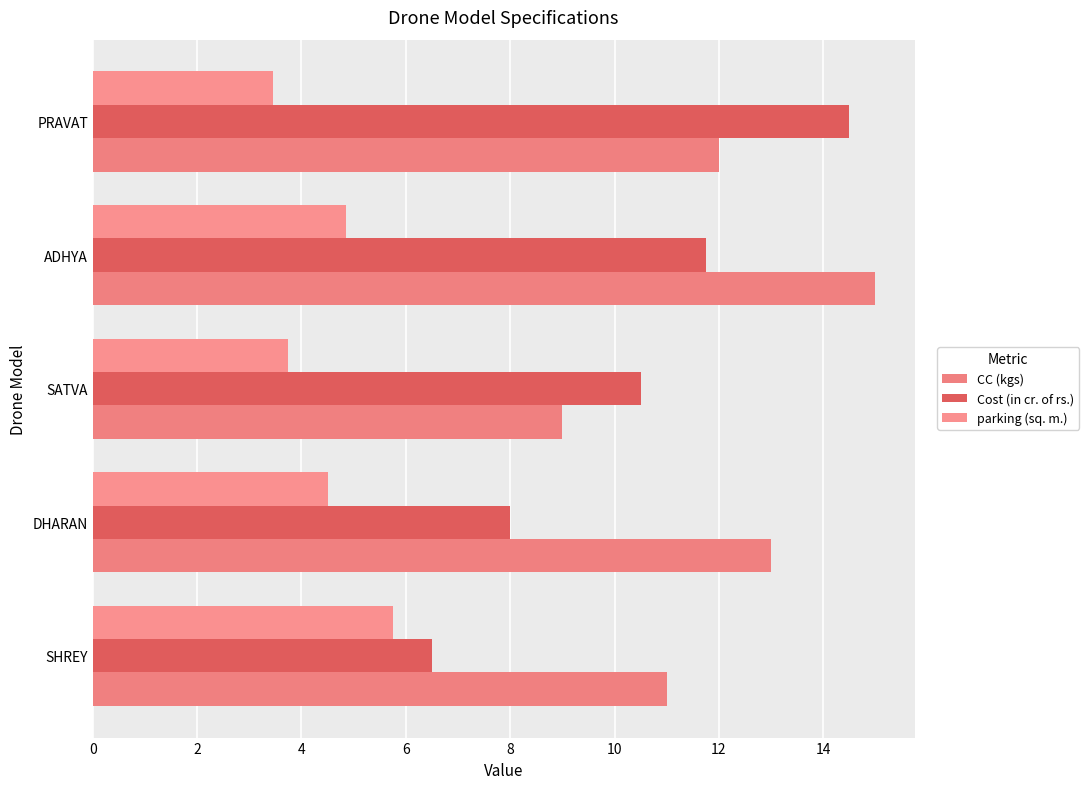

Which series has the largest range (max minus min)?

Cost (in cr. of rs.)